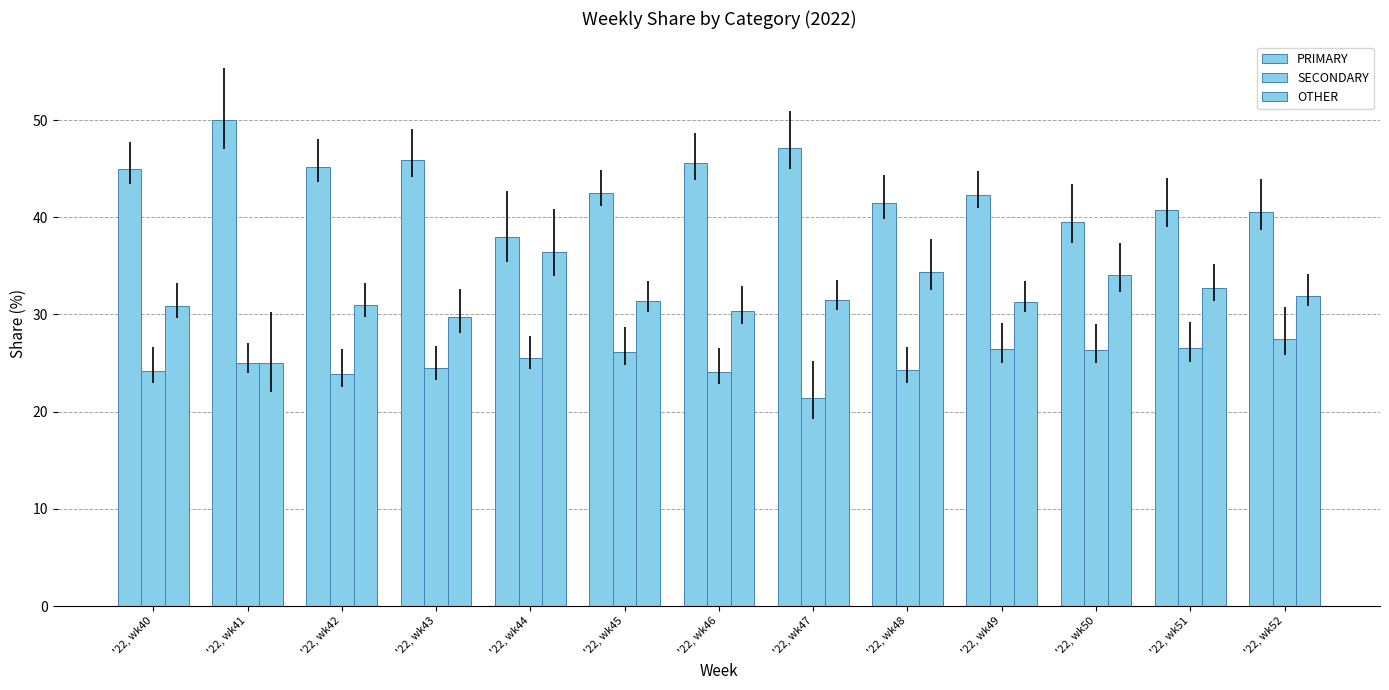

How many groups of bars are there?

13